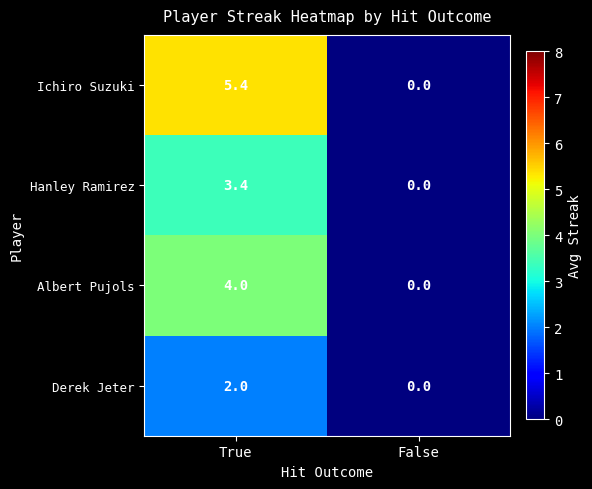

What is the difference between the highest and lowest values at True?

3.4